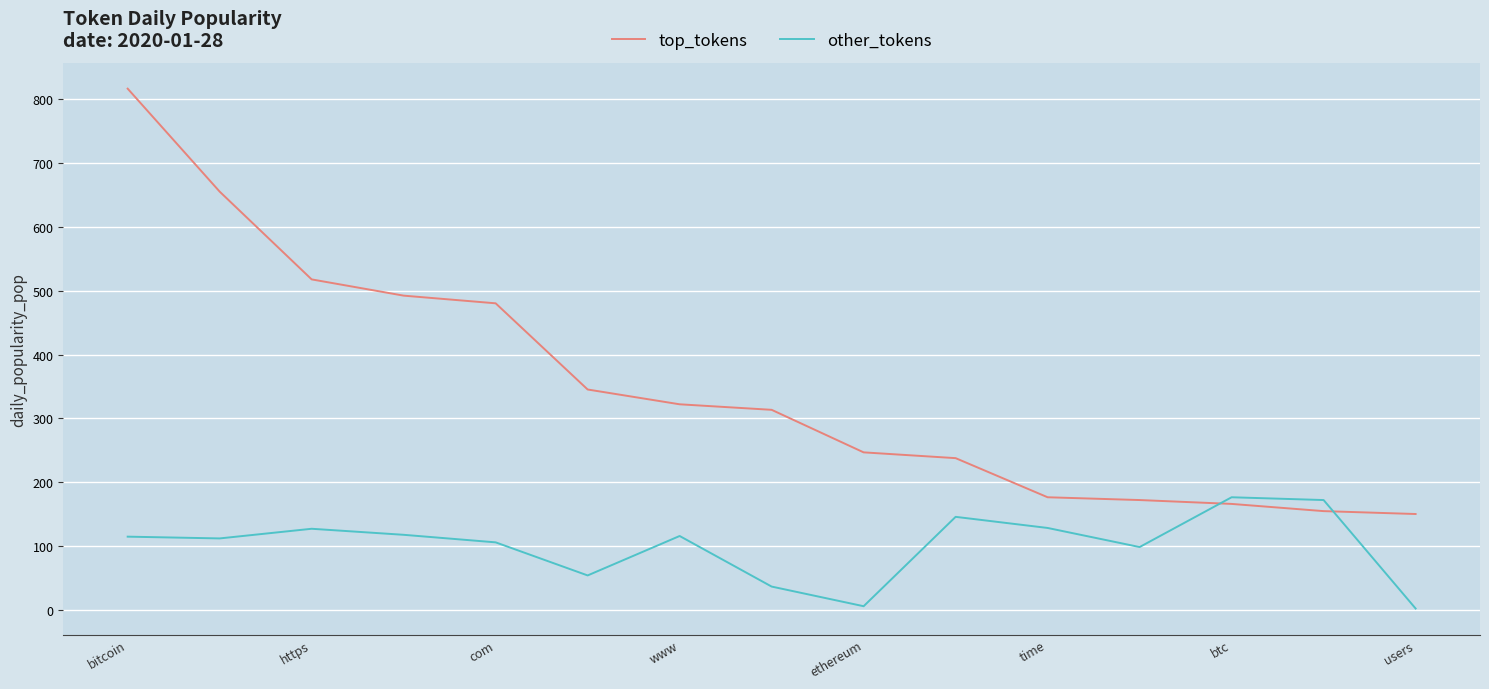

What is the greatest value displayed?

816.9